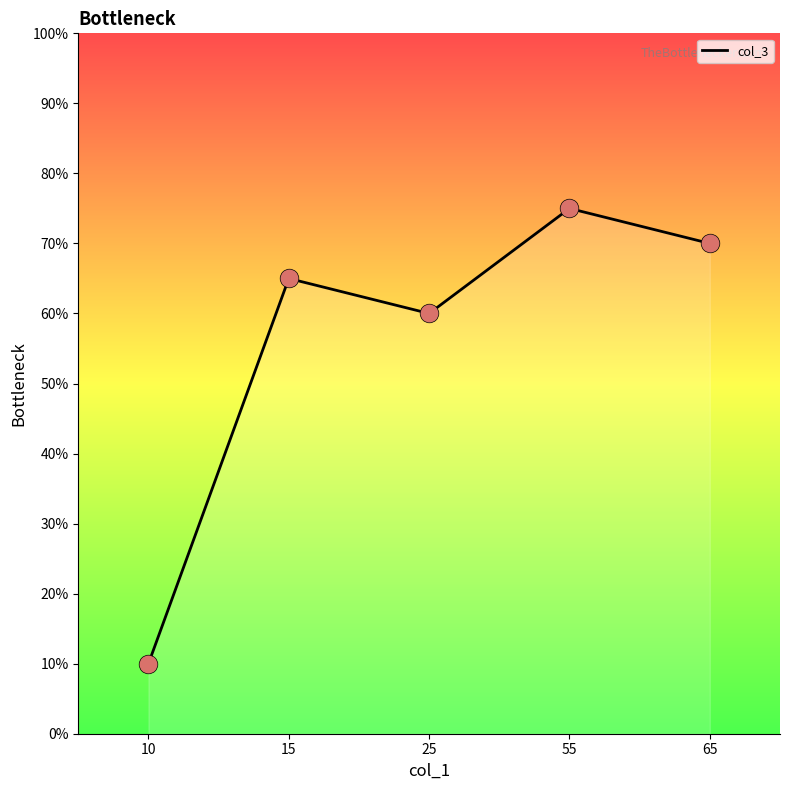

Which series has the largest total across all categories?

col_3 line